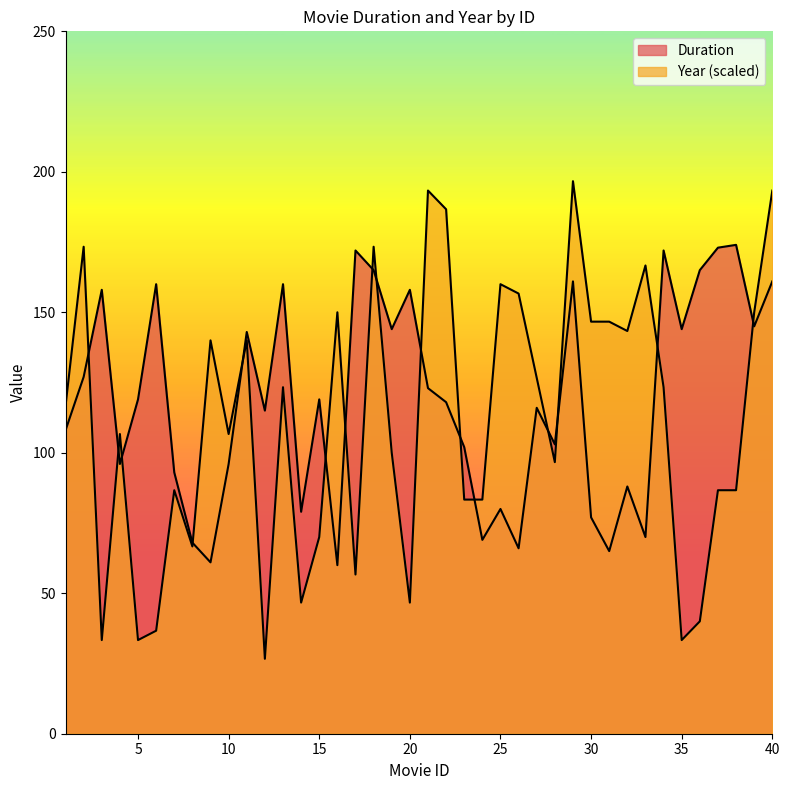

True or false: Duration has more than 0 points higher than both neighbors.

True